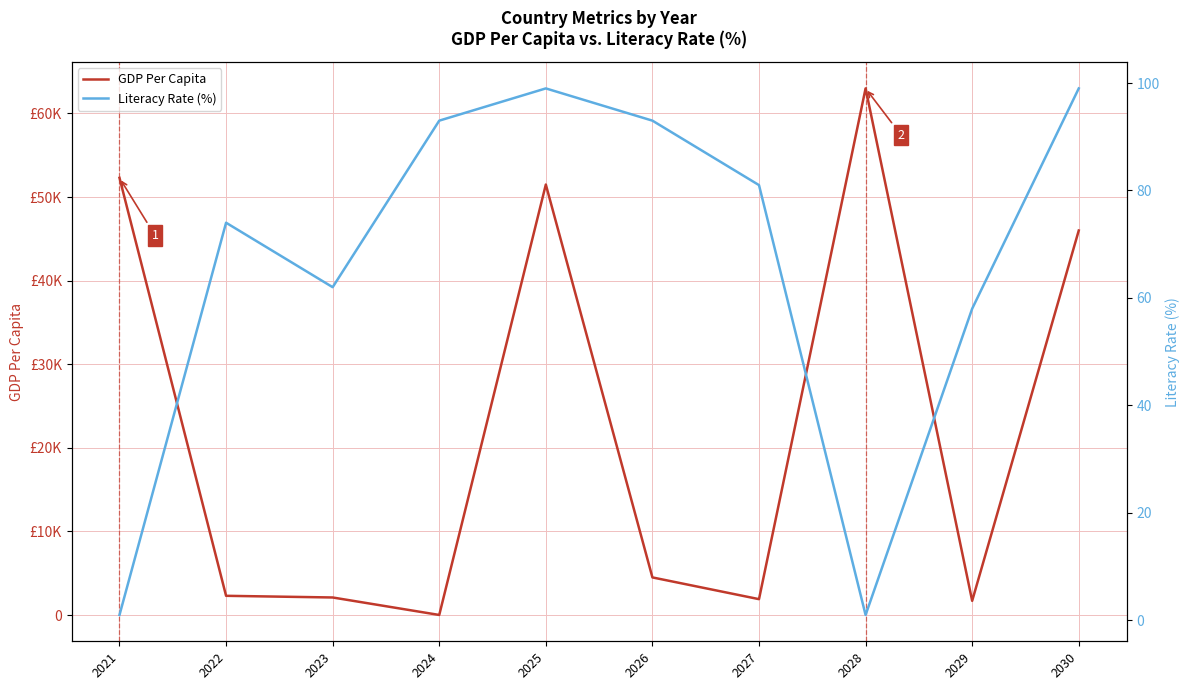

Rank the series by their maximum value, from lowest to highest.

Literacy Rate (%), GDP Per Capita